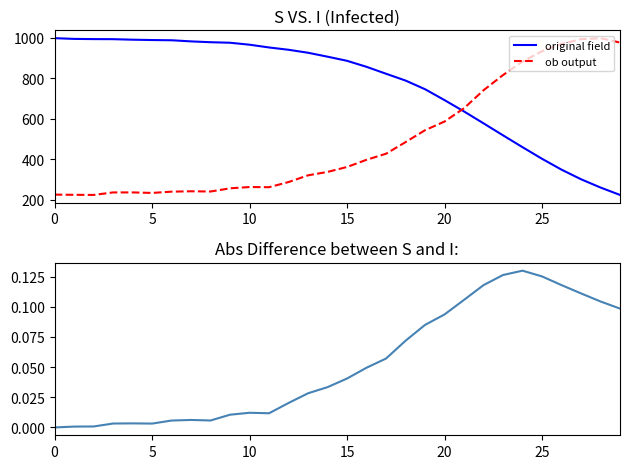

Which series has the widest spread of values?

original field